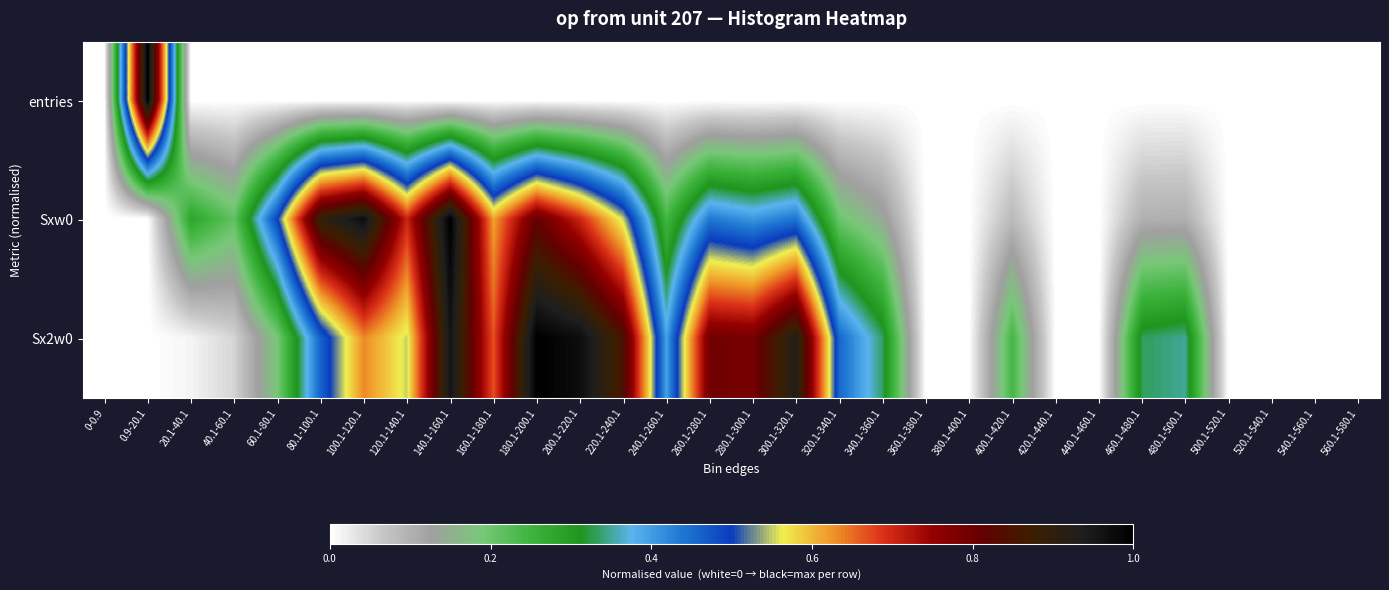

Rank the series at 20.1-40.1 from lowest to highest value.

entries, Sx2w0, Sxw0